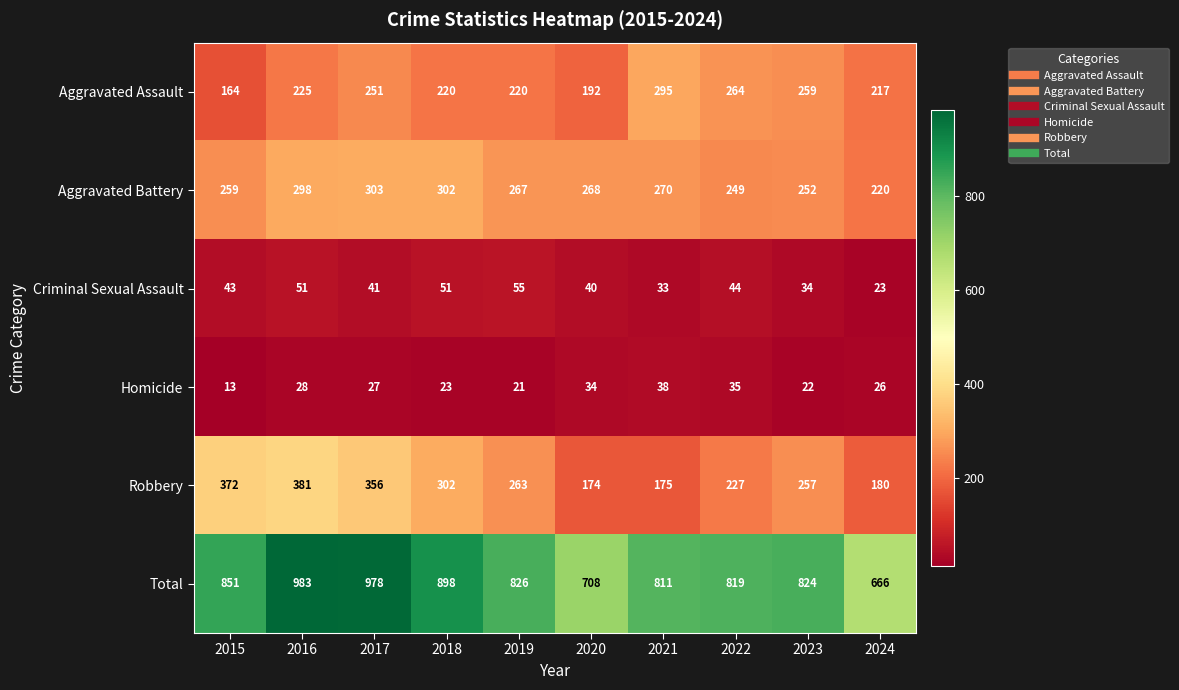

At which category does the chart reach its minimum across all series?

2015